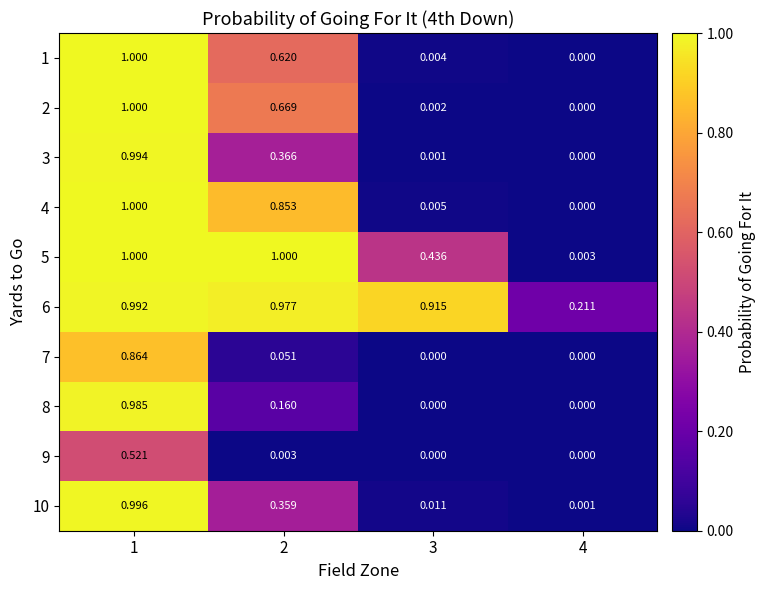

Is the value of 5 at 2 greater than the value of 10 at 2?

Yes